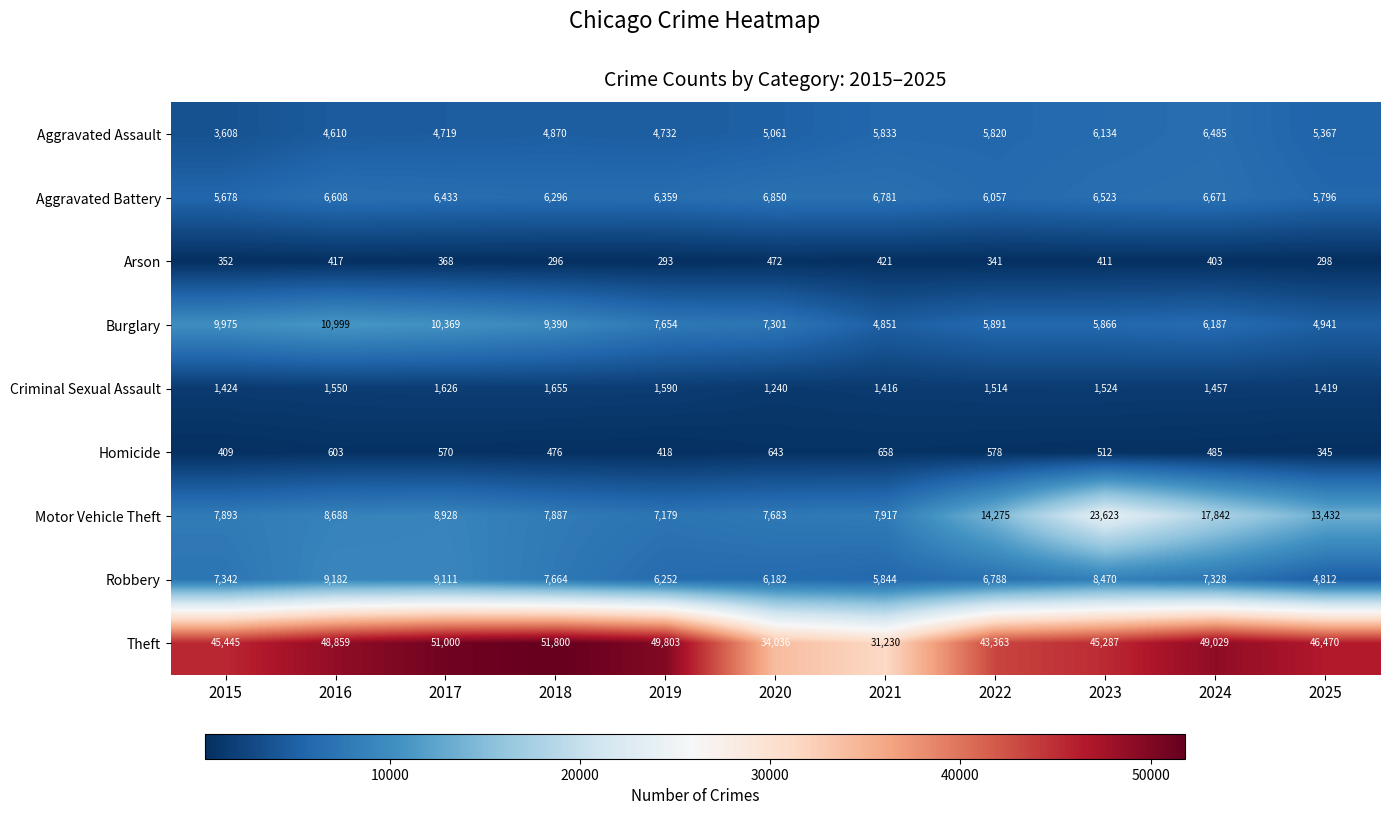

The Arson series shows 421 at 2021. True or false?

True